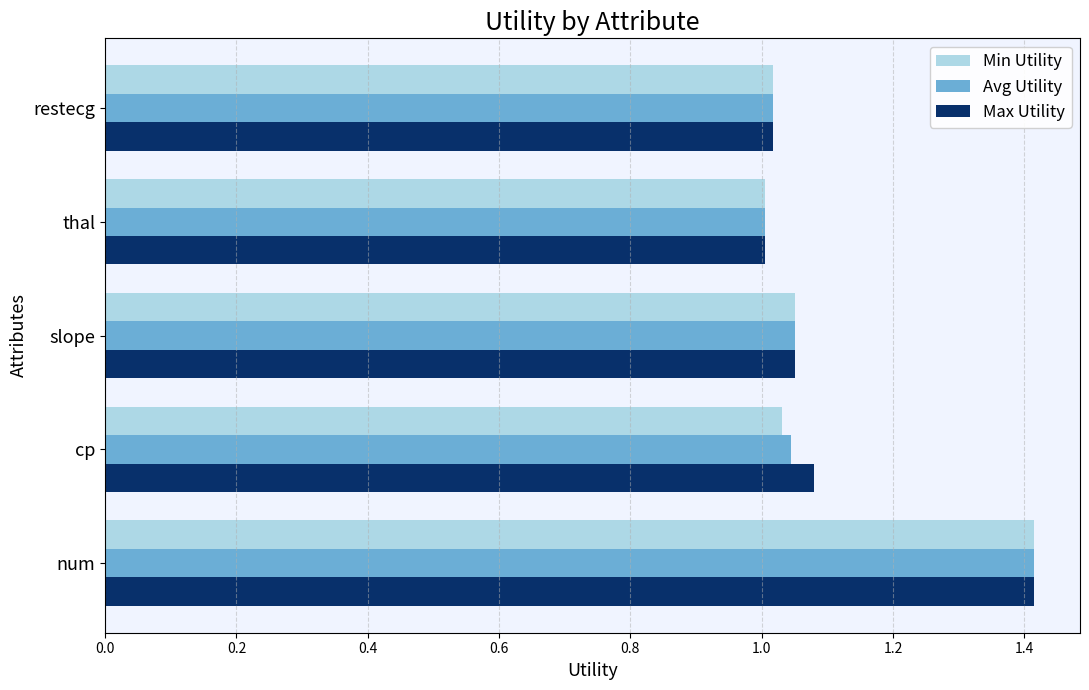

What is the sum of all Min Utility values?

5.5